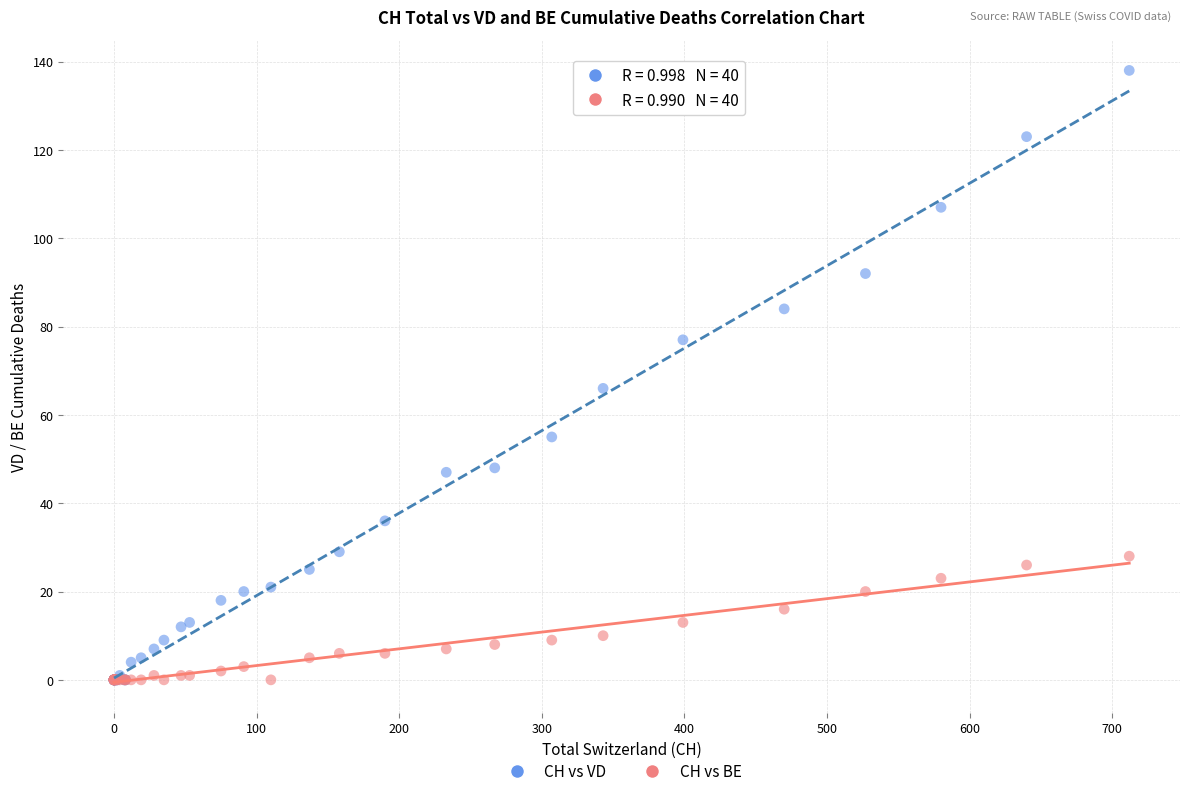

Across all series, what Y value is closest to 69?

66